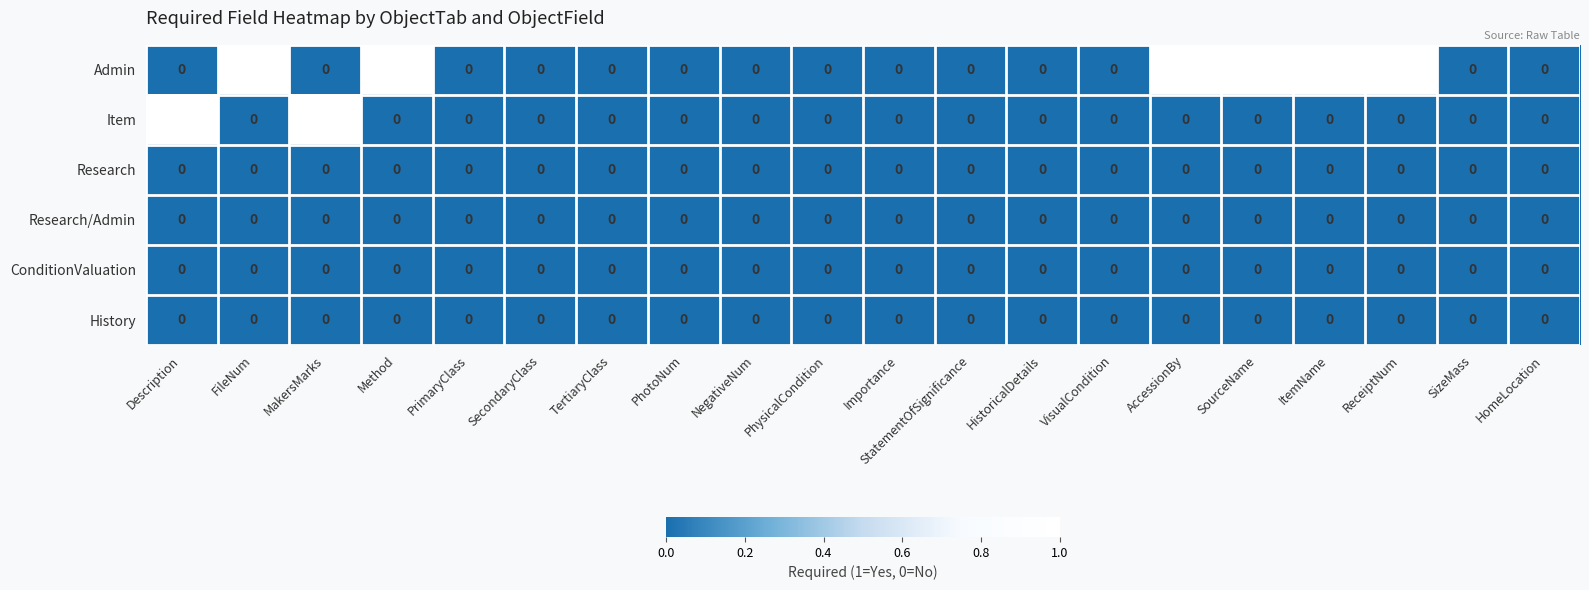

True or false: Item has a value of 2 at MakersMarks.

False